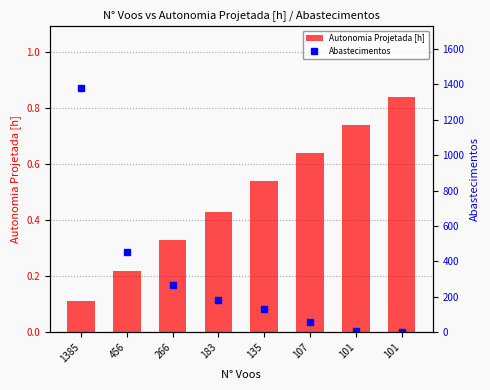

How many distinct data groups are displayed?

2